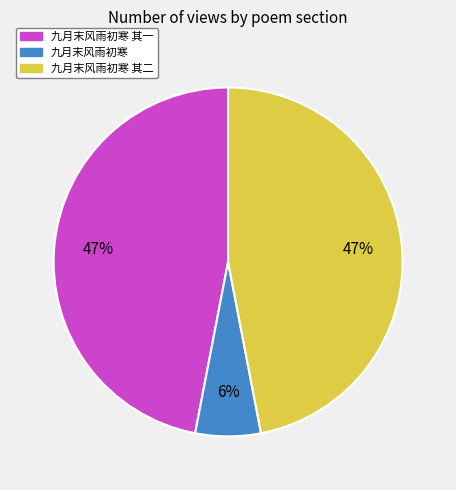

Count the number of slices in the pie.

3